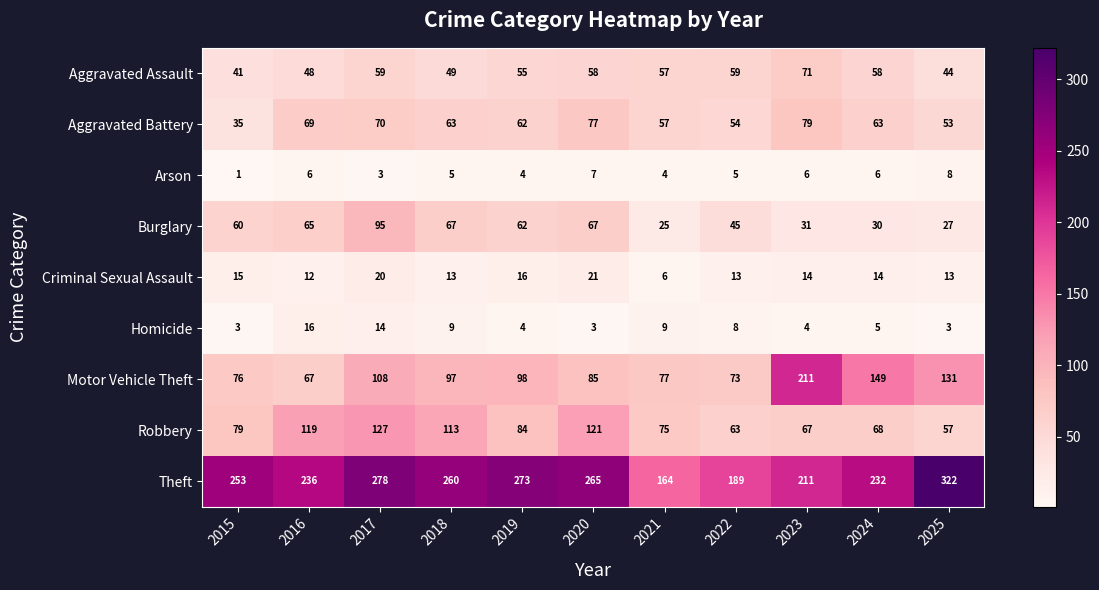

What is the maximum value for Arson?

8